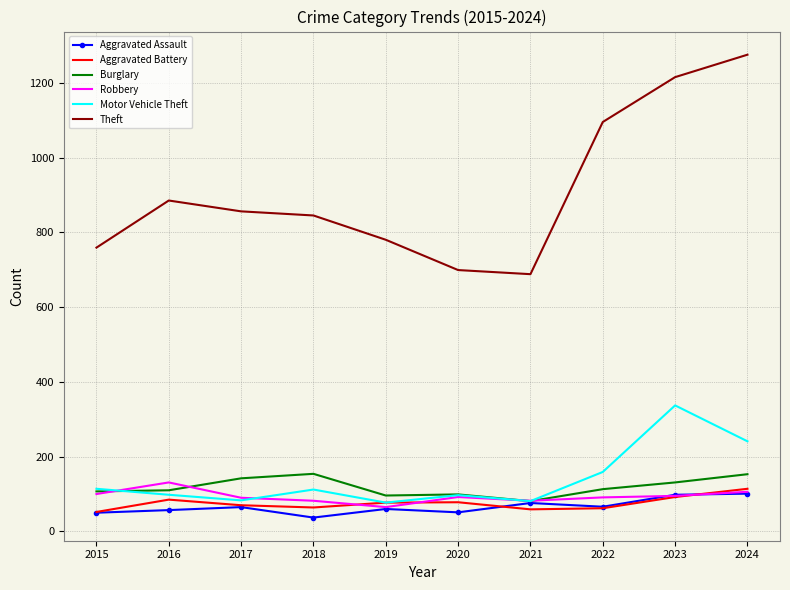

The Aggravated Assault series shows 37 at 2018. True or false?

True